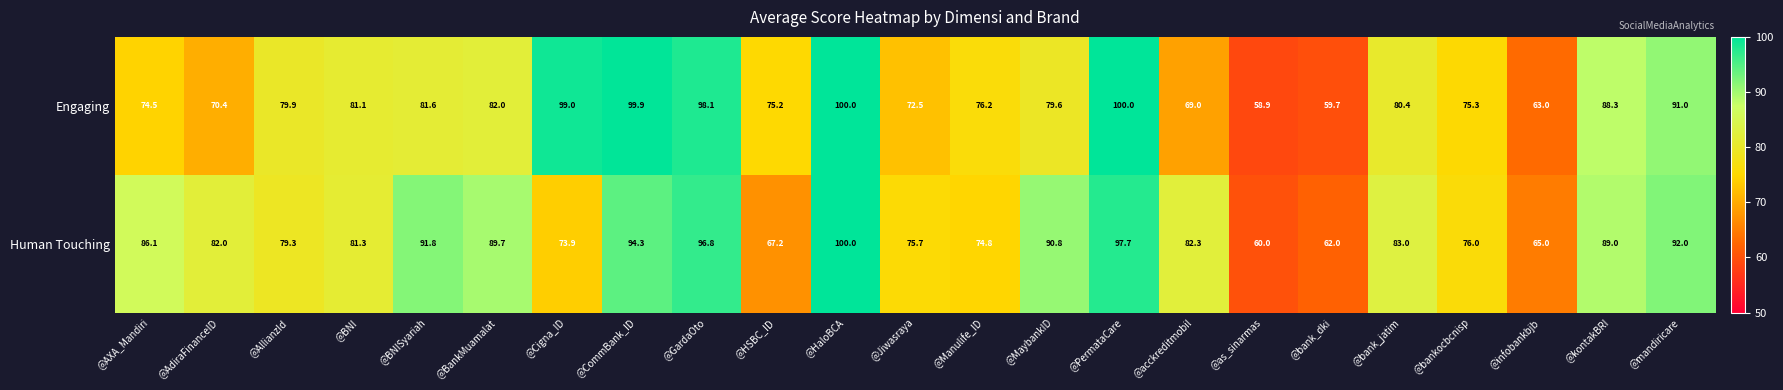

At how many categories does at least one series exceed 80?

15